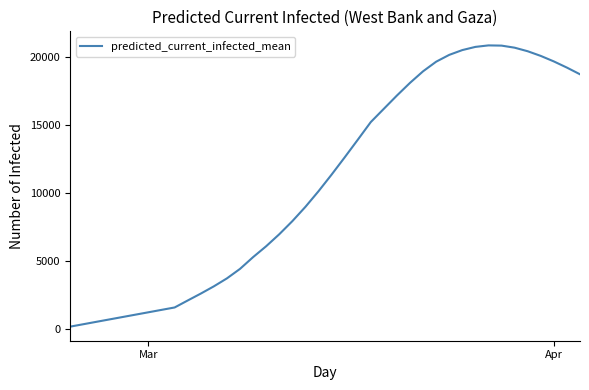

What is the greatest value displayed?

20840